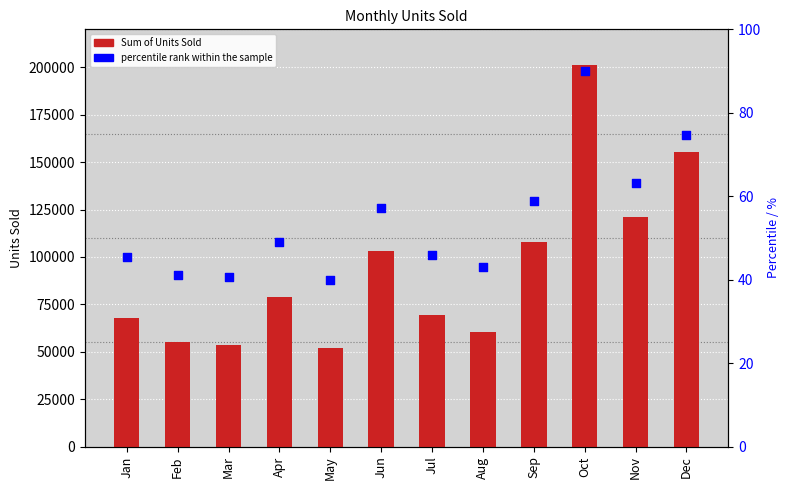

At how many categories does at least one series exceed 91536?

5